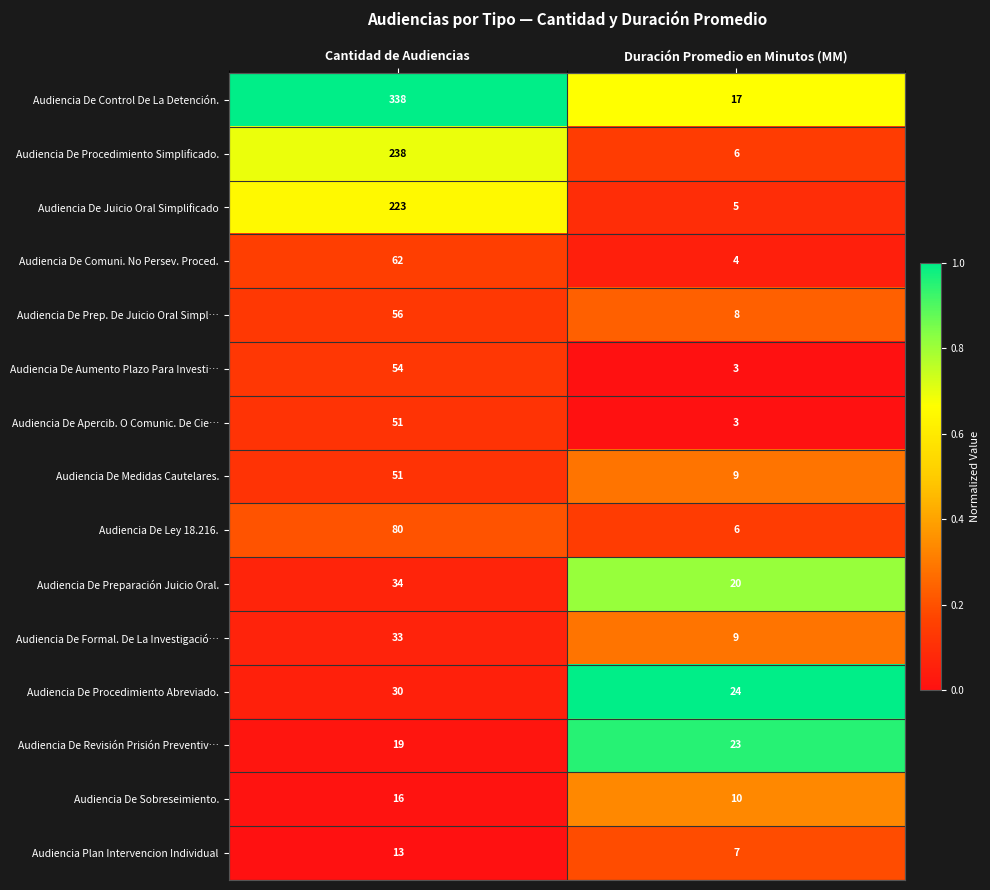

Which series has the largest total across all categories?

Audiencia De Control De La Detención.